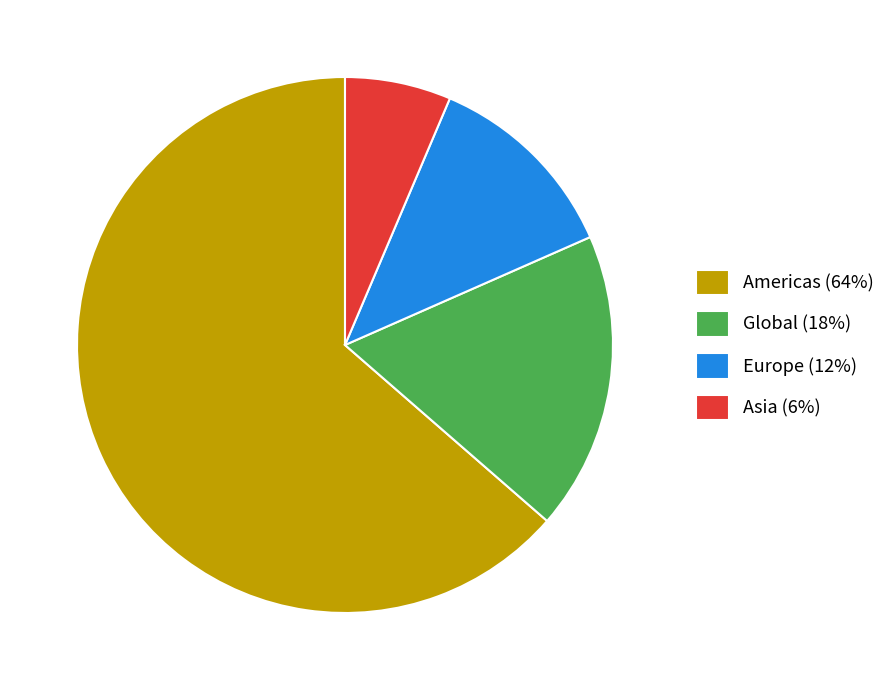

True or false: Asia (6%) accounts for 6% of the total.

True